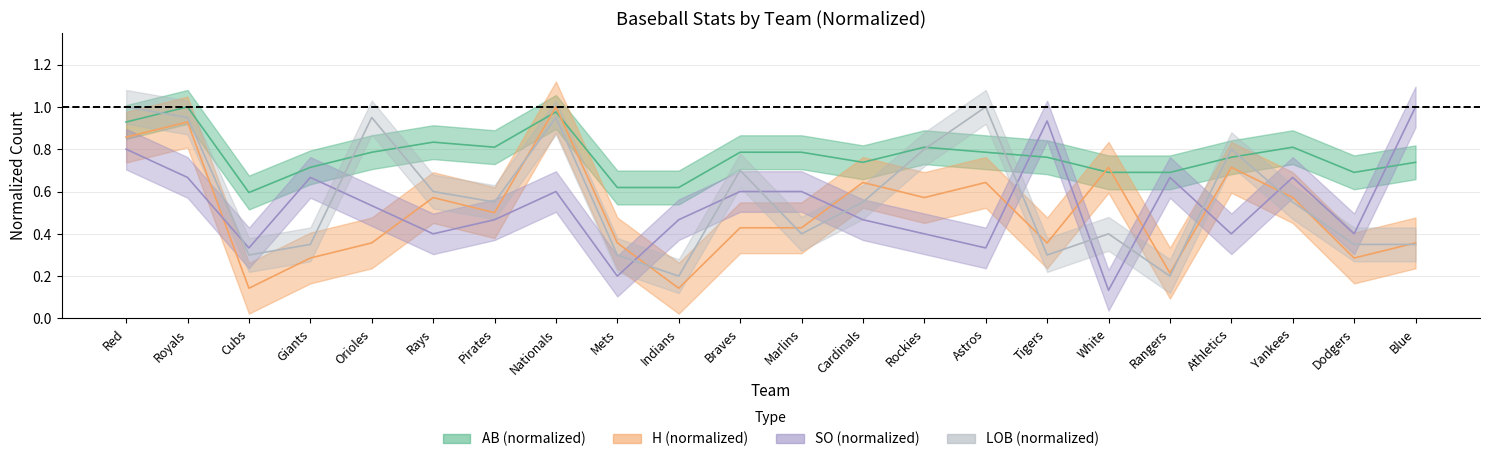

Which series ends up on top after the final intersection of H and LOB?

H